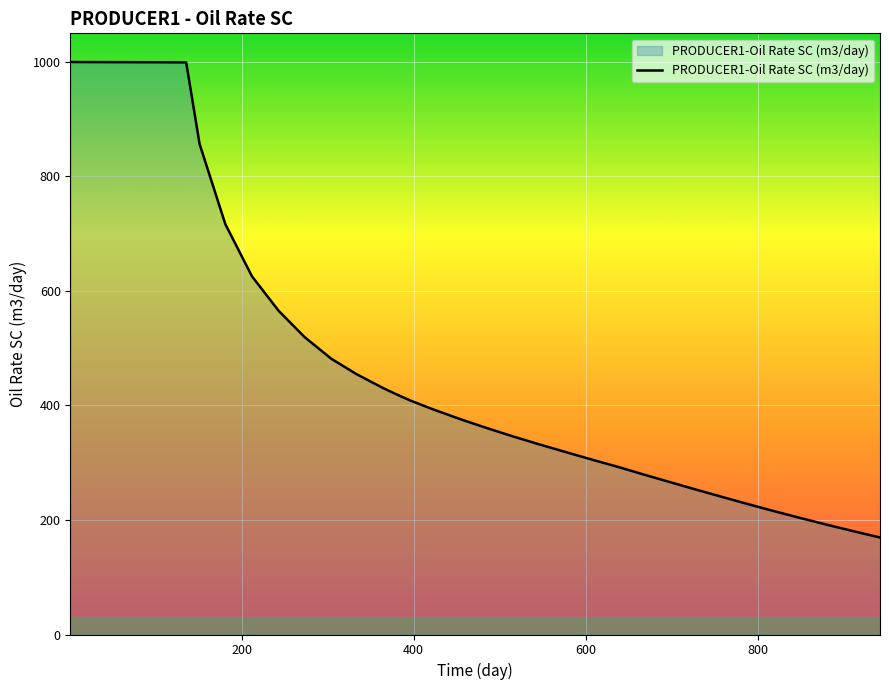

What is the maximum value shown in the chart?

1000.0